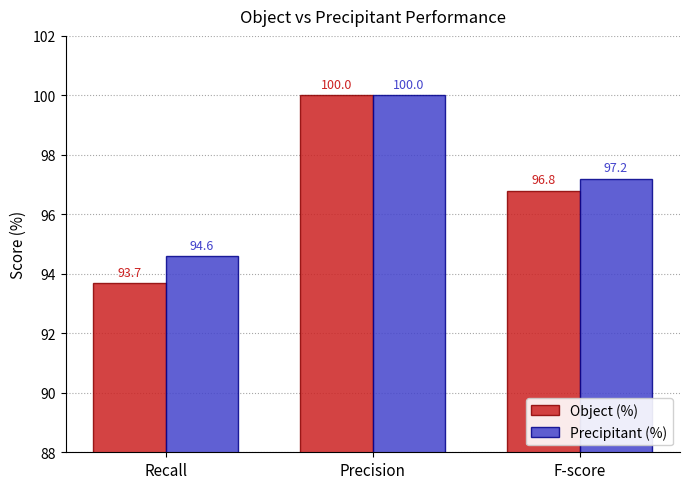

Which series has the largest total across all categories?

Precipitant (%)